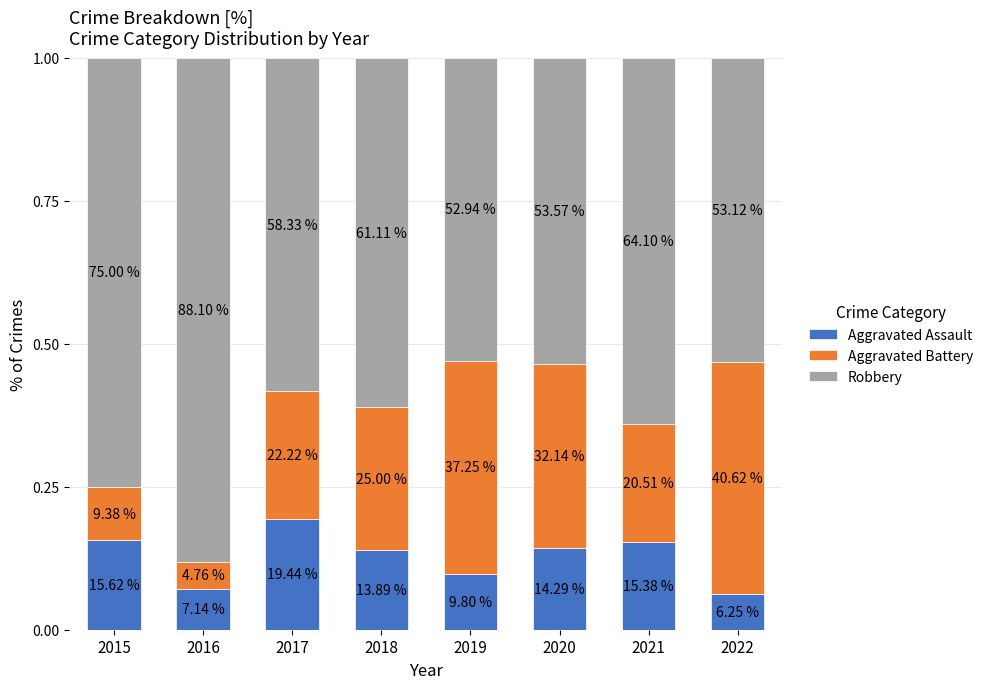

What is the difference between the maximum and minimum values in the Aggravated Assault series?

0.1